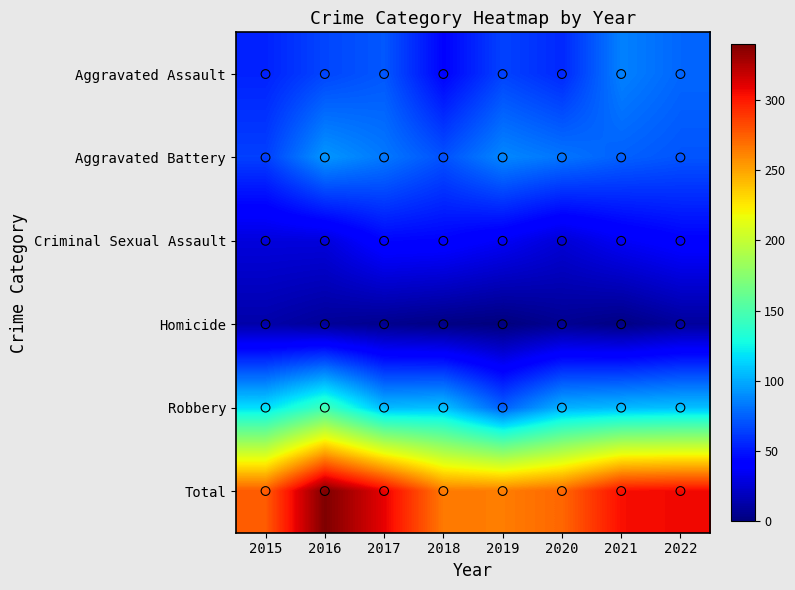

At 2016, list the series in order from smallest to largest.

Homicide, Criminal Sexual Assault, Aggravated Assault, Aggravated Battery, Robbery, Total